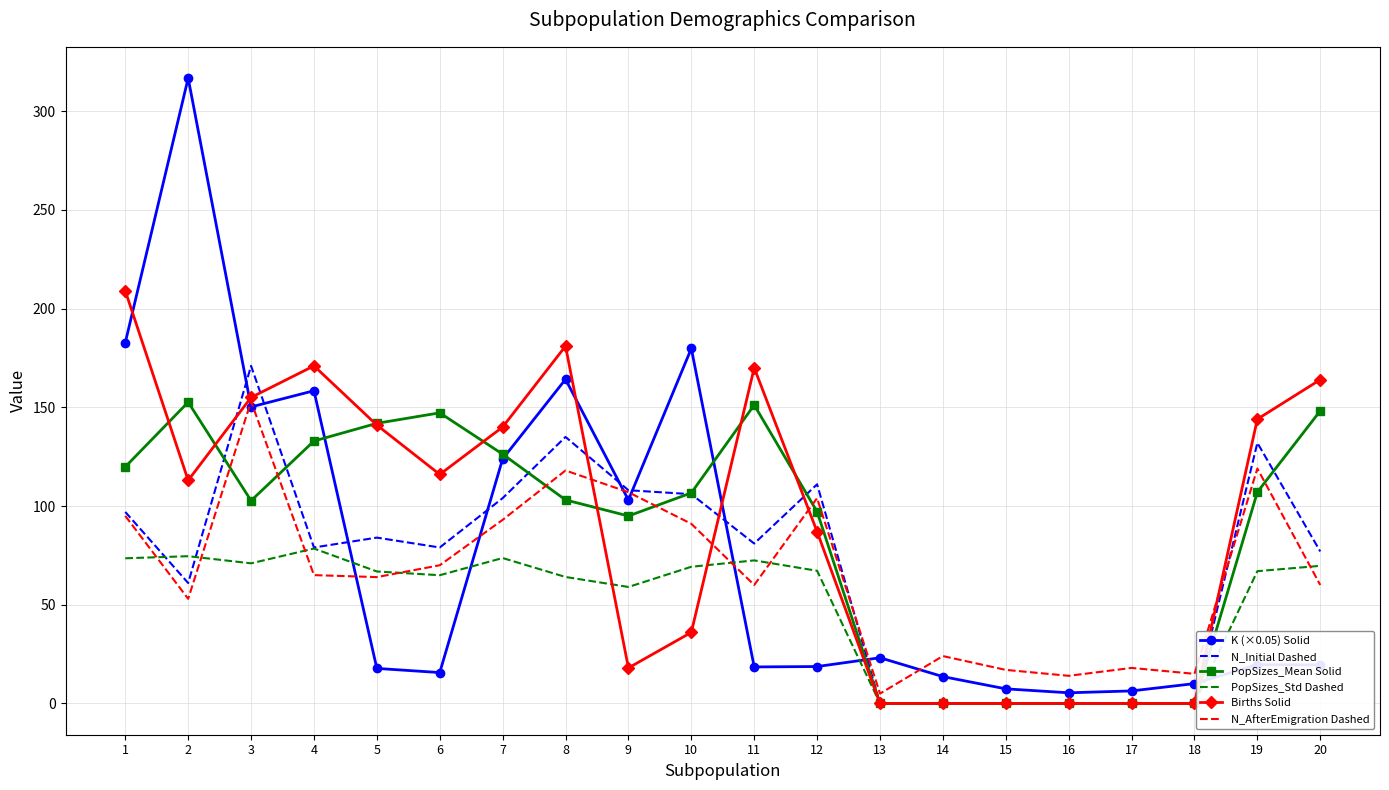

Where is N_AfterEmigration Dashed nearest to the value 79?

6